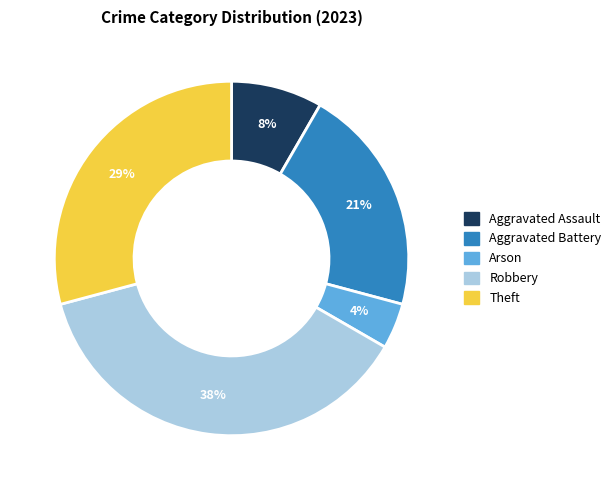

Does Theft account for over 50% of the chart?

No